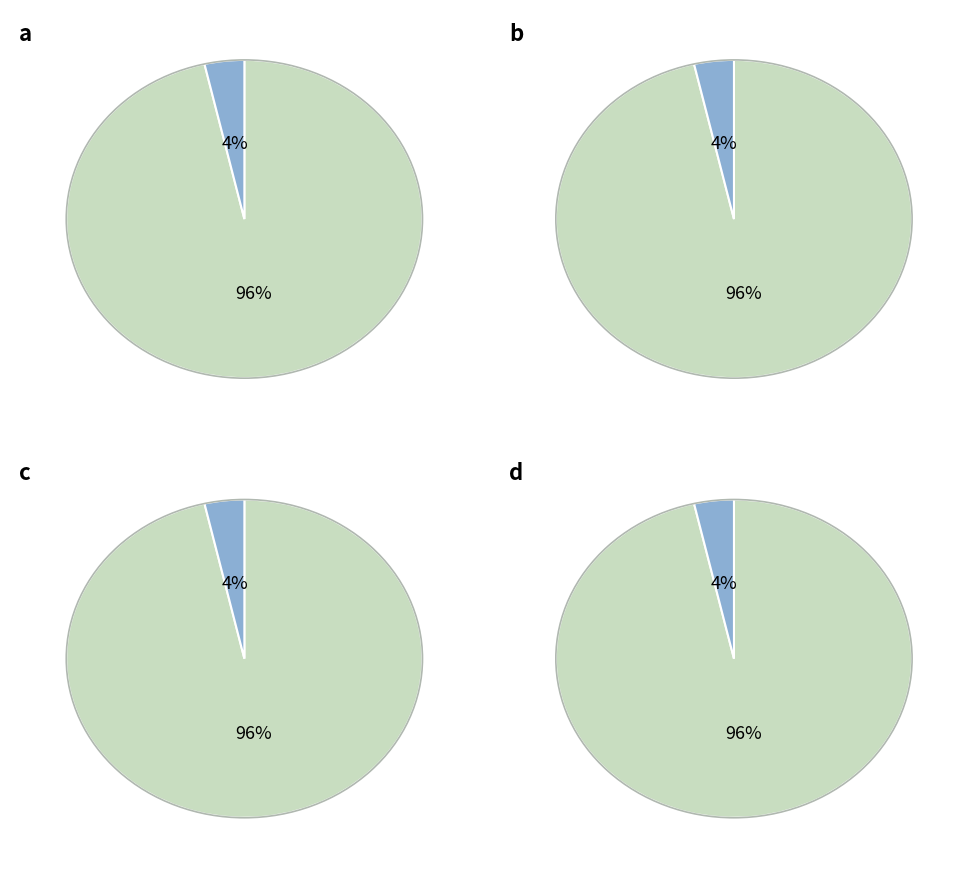

To the nearest percent, what percentage of the pie is +?

4%